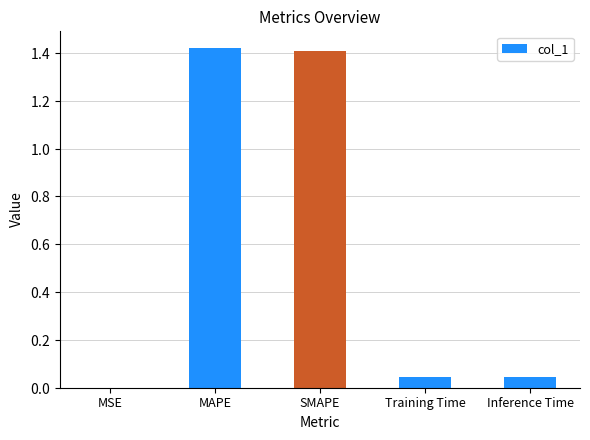

What is the sum of the values at SMAPE and MSE?

1.4